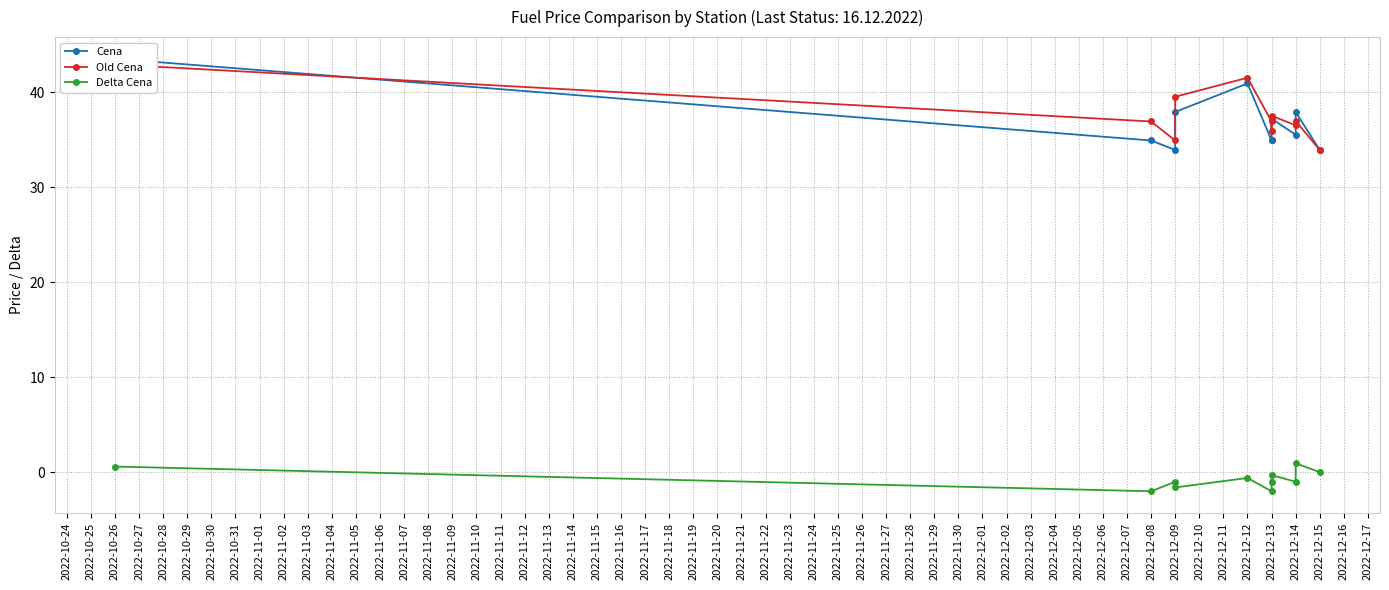

What is the average value of the Delta Cena series?

-0.7